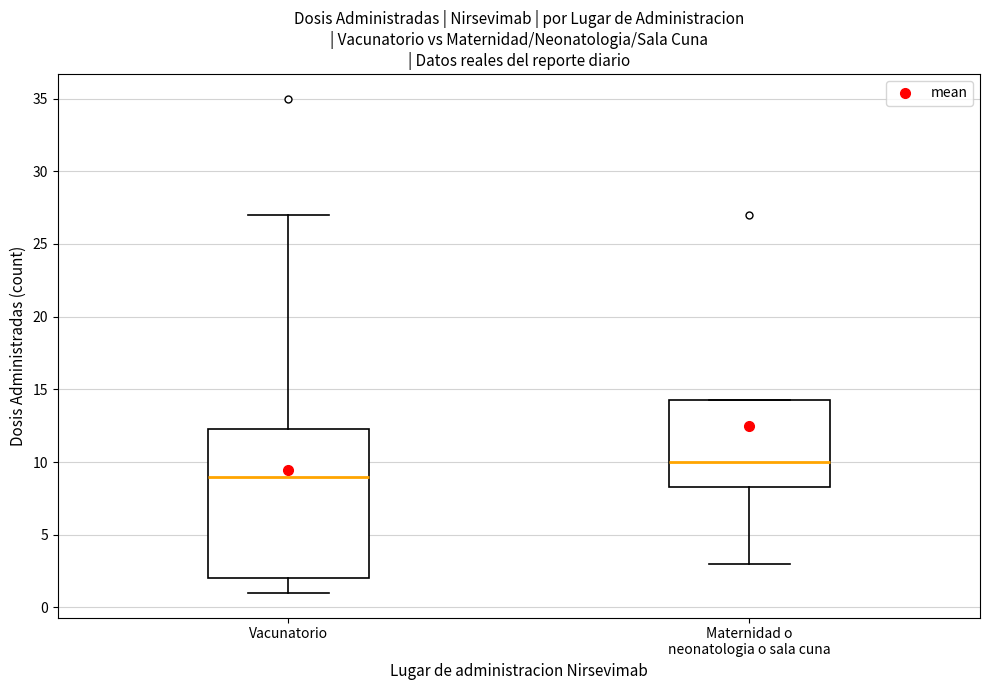

Reading left to right, read every box against the y-axis: the position of its median line, the range the box covers, and the ends of its whiskers. The values are not printed on the chart, so give them approximately, as read against the axis.

Vacunatorio: median 9.0, box 2.0 to 12.5, whiskers 1.0 to 27.0
Maternidad o neonatologia o sala cuna: median 10.0, box 8.5 to 14.5, whiskers 3.0 to 14.5